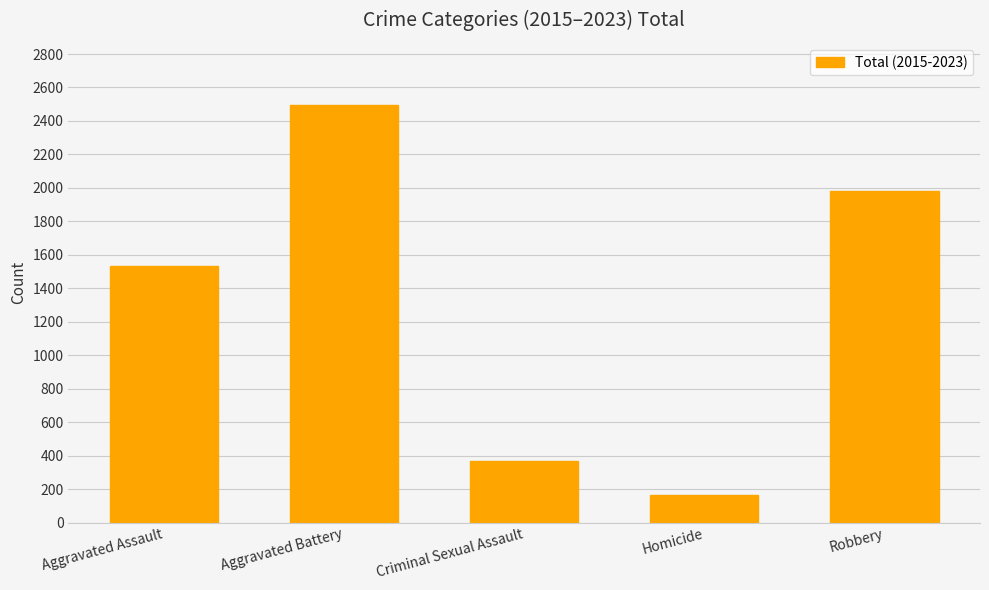

What is the ratio of the value at Aggravated Assault to the value at Criminal Sexual Assault?

4.2